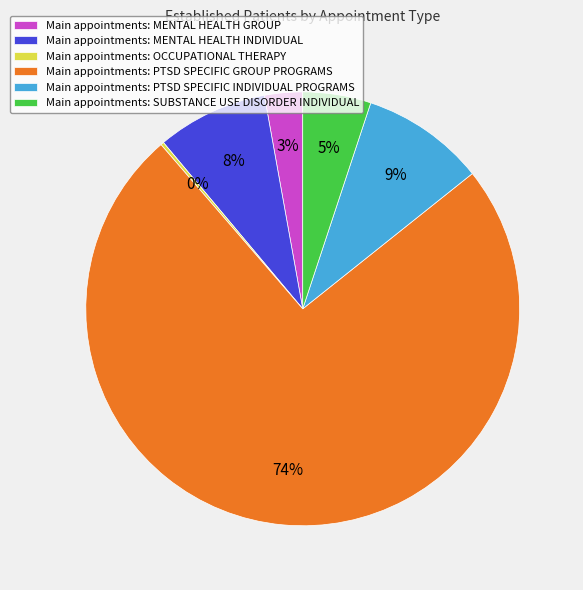

True or false: Main appointments: MENTAL HEALTH GROUP accounts for 3% of the total.

True